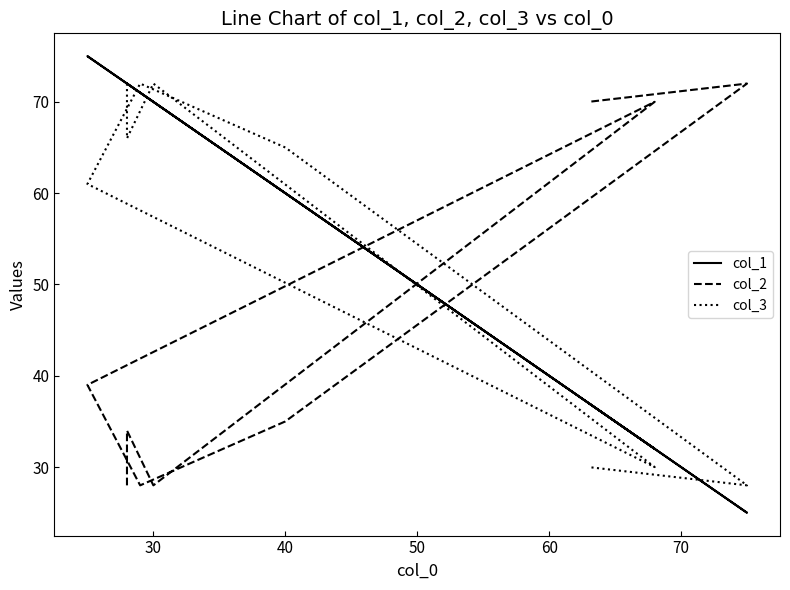

What is the minimum value for col_3?

28